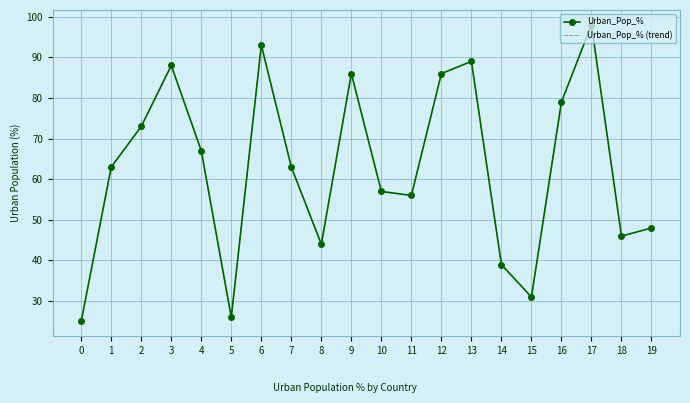

At which category does Urban_Pop_% (trend) reach its first local valley?

5